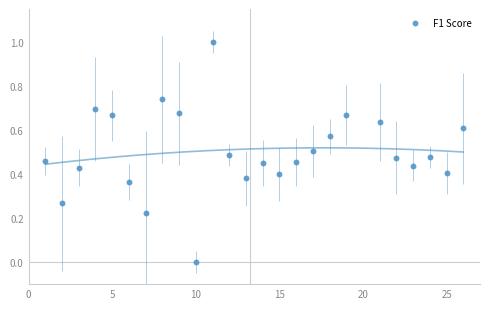

What is the range of Y values (max minus min)?

1.0